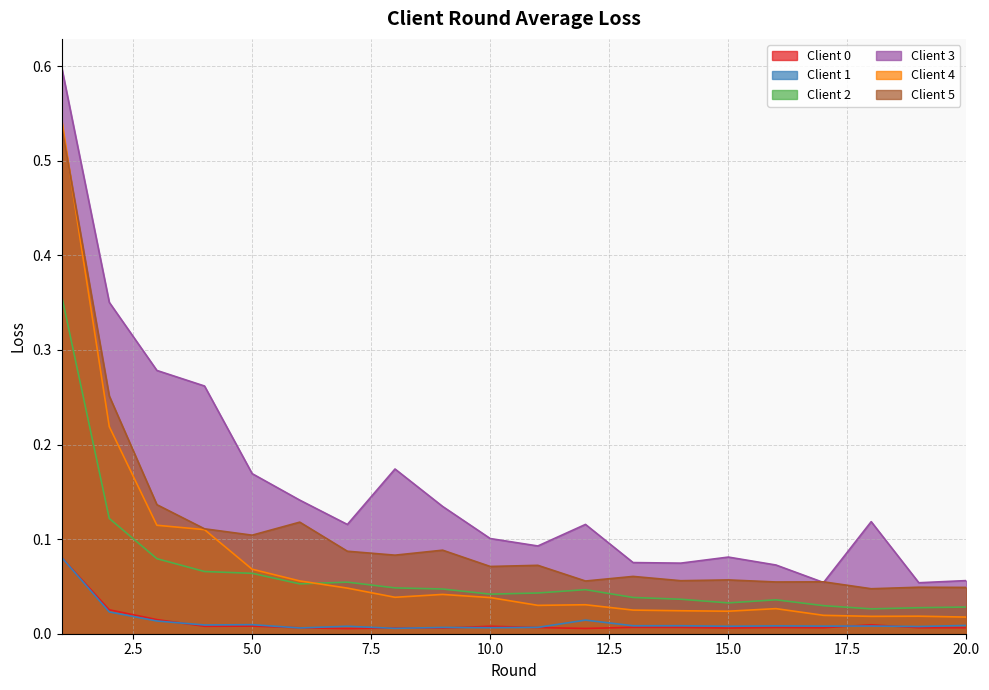

Between 11 and 10, which is larger?

10